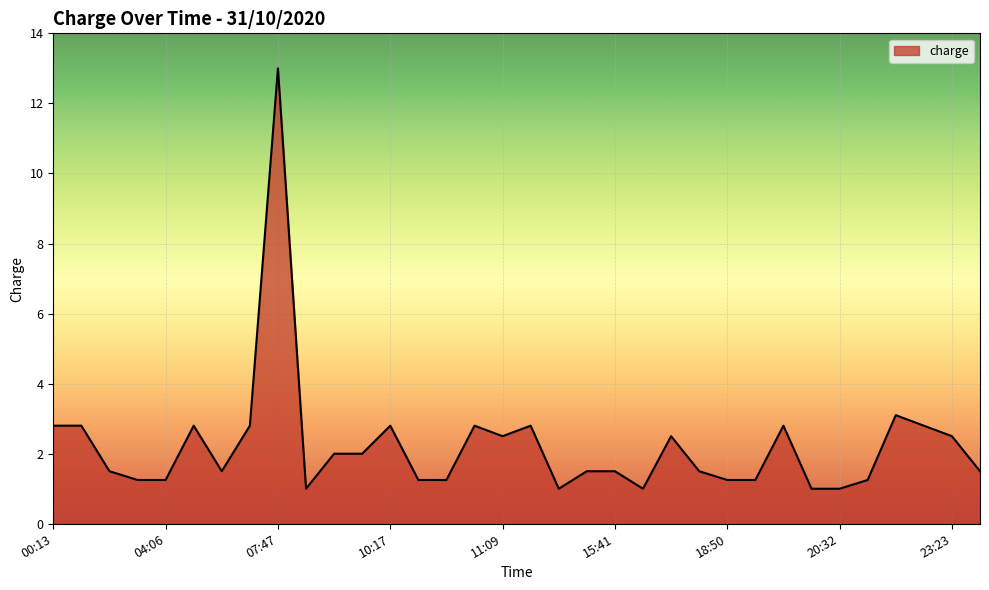

What is the smallest value displayed?

1.0